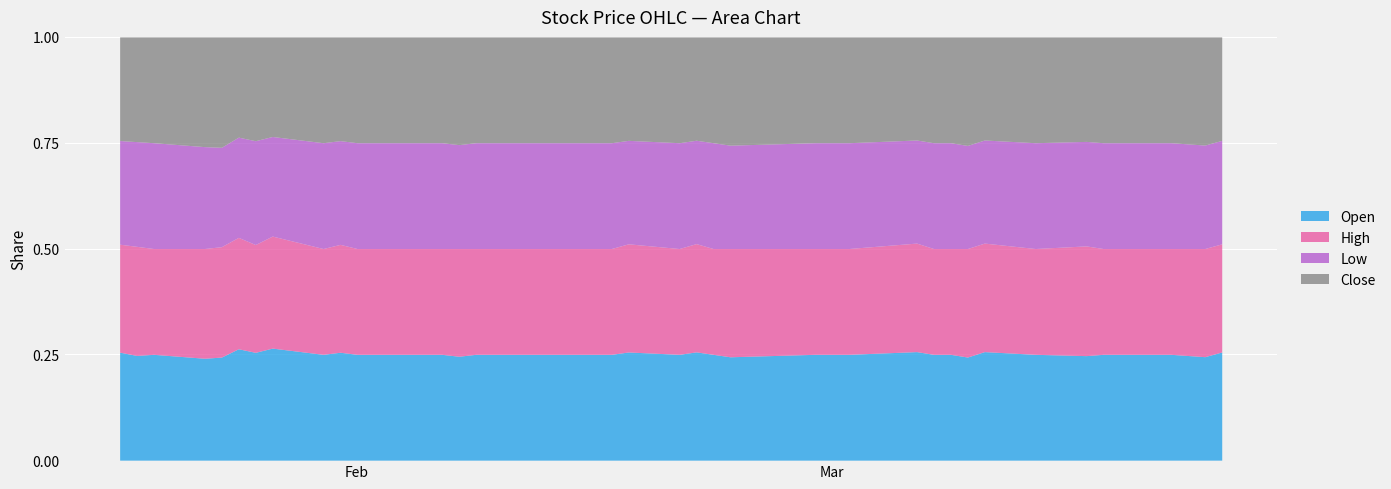

Which series has the largest total across all categories?

High